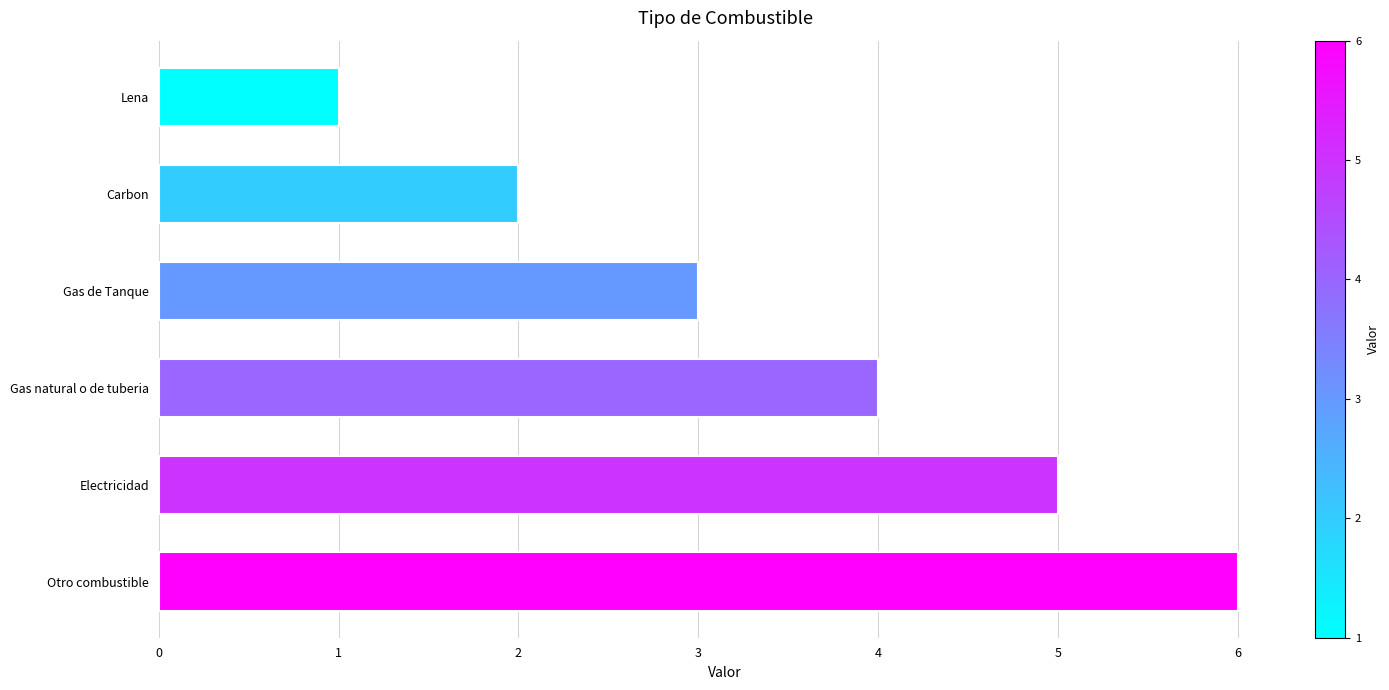

Does the chart contain any negative values?

No